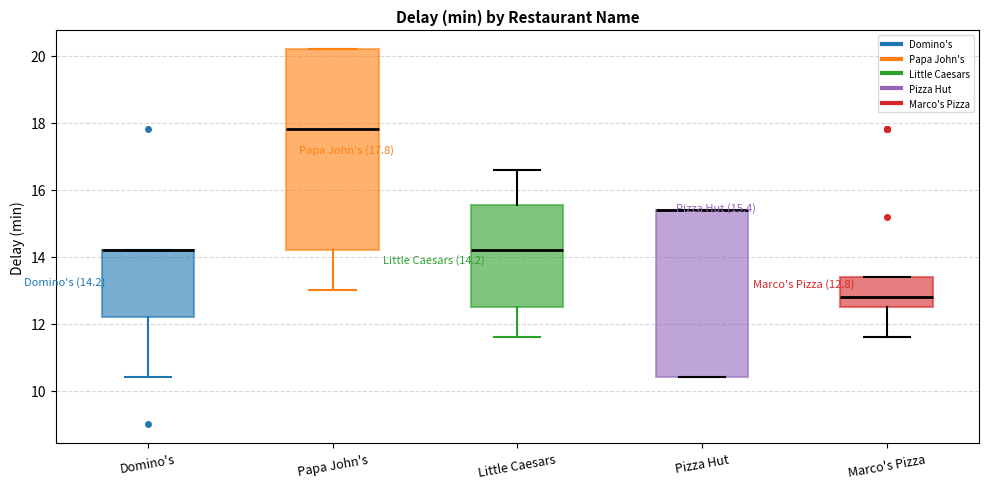

Comparing the boxes themselves (not the whiskers), which one is the tallest?

Papa John's